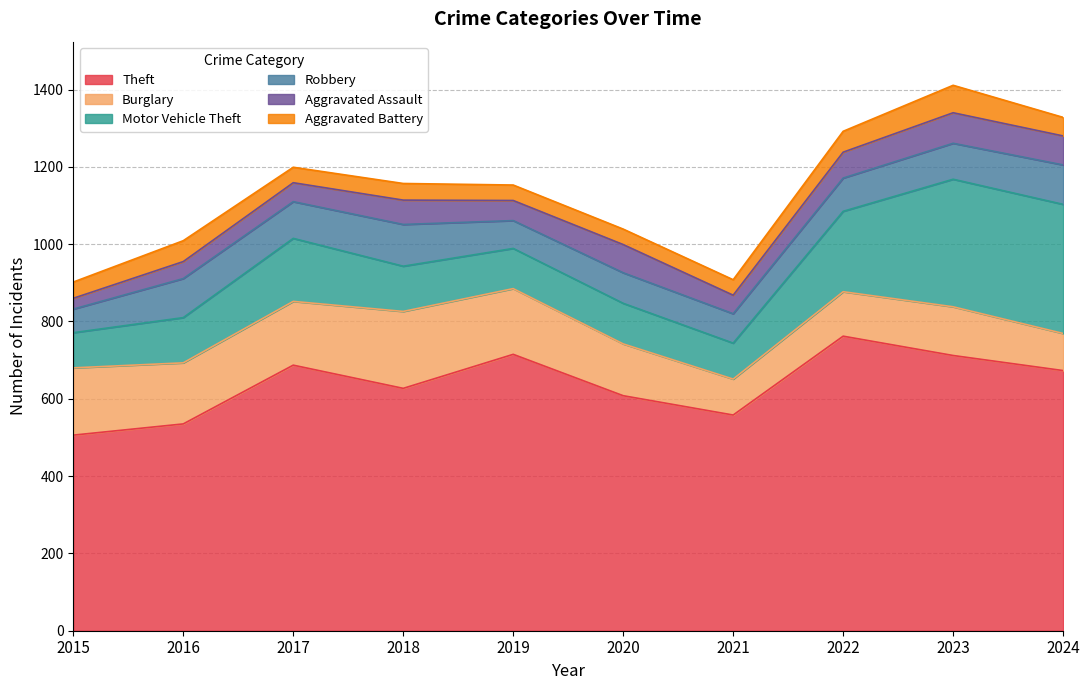

At which category does Theft reach its first local peak?

2017